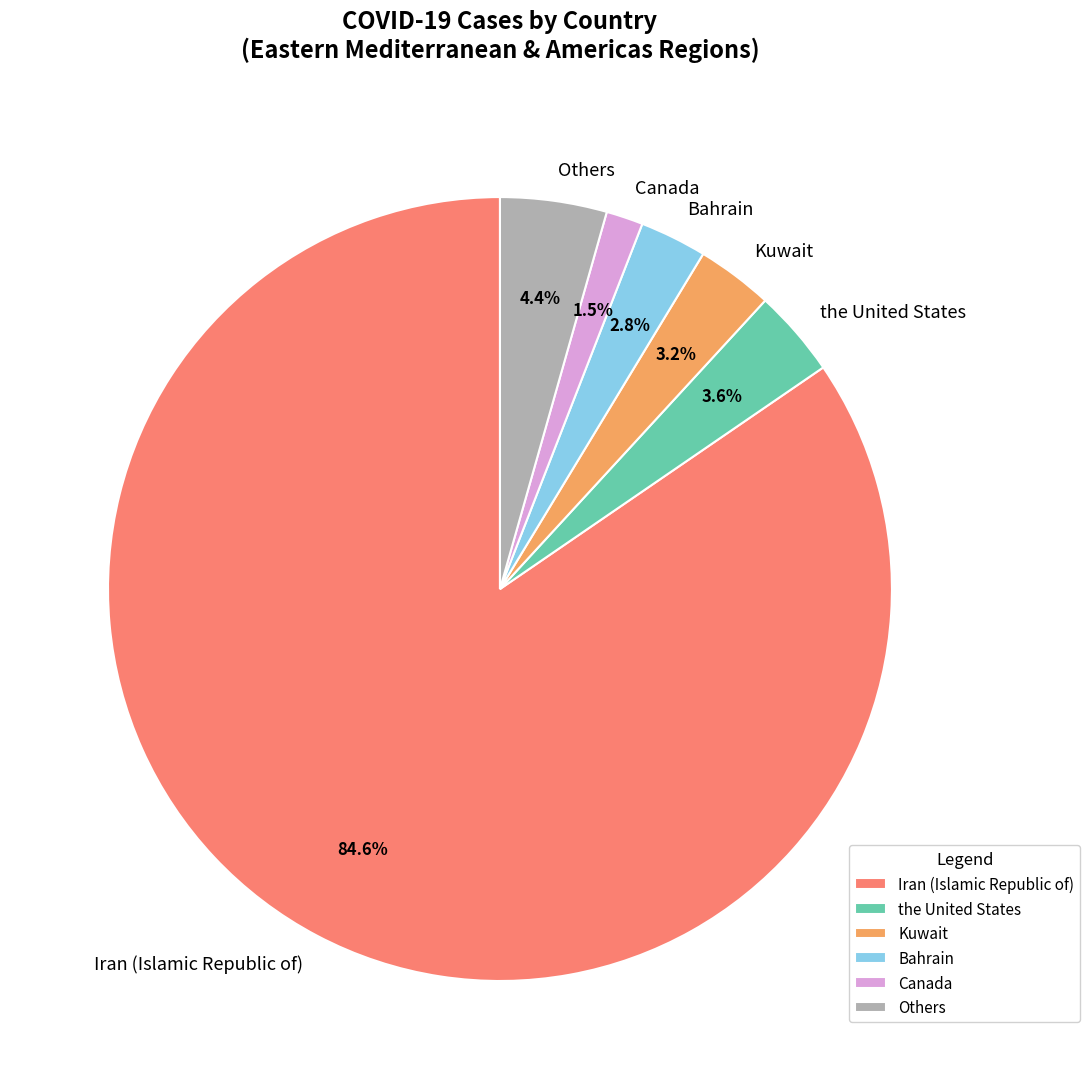

What is the largest slice in the pie chart?

Iran (Islamic Republic of)